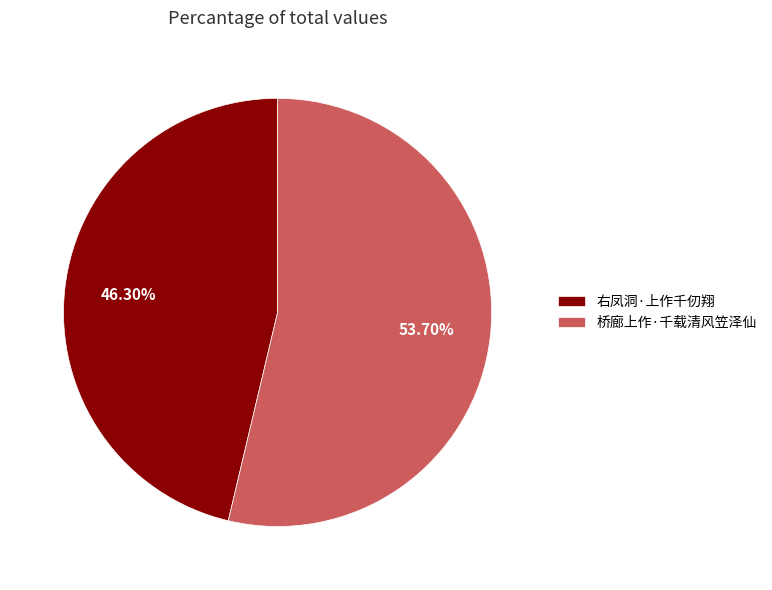

What percentage is the 右凤洞·上作千仞翔 slice, to the nearest percent?

46%